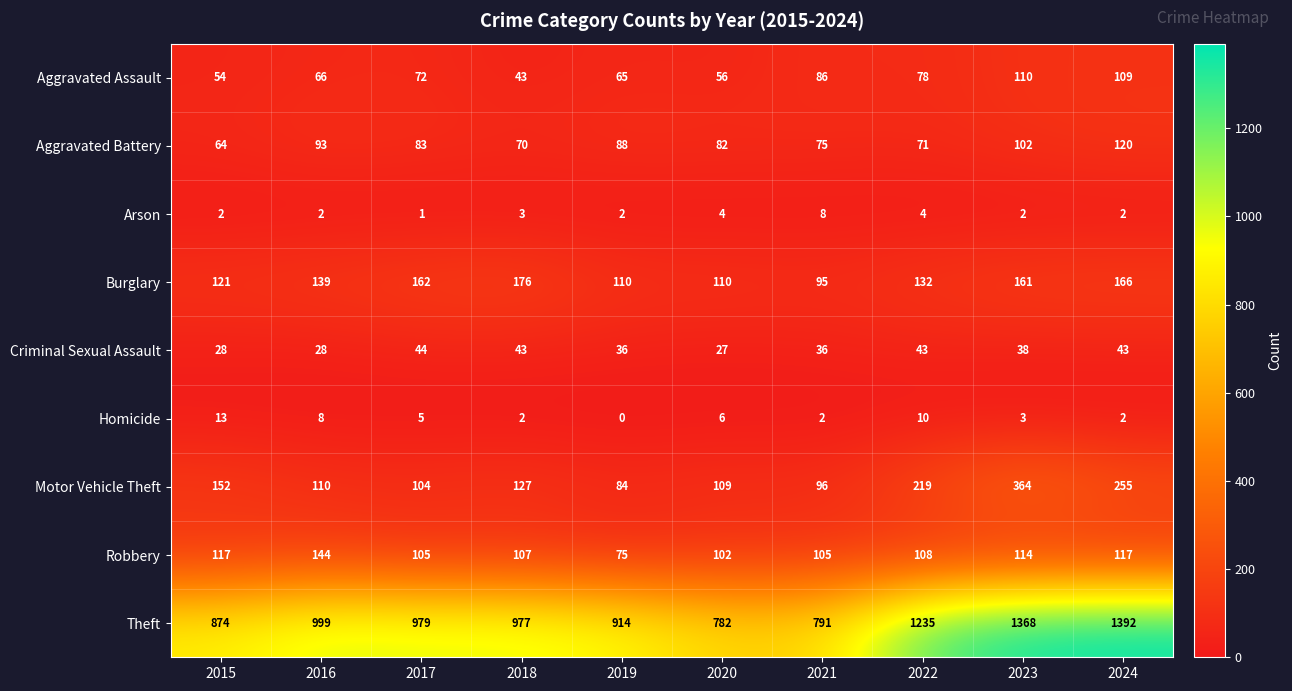

Which category has the highest value in the Theft series?

2024